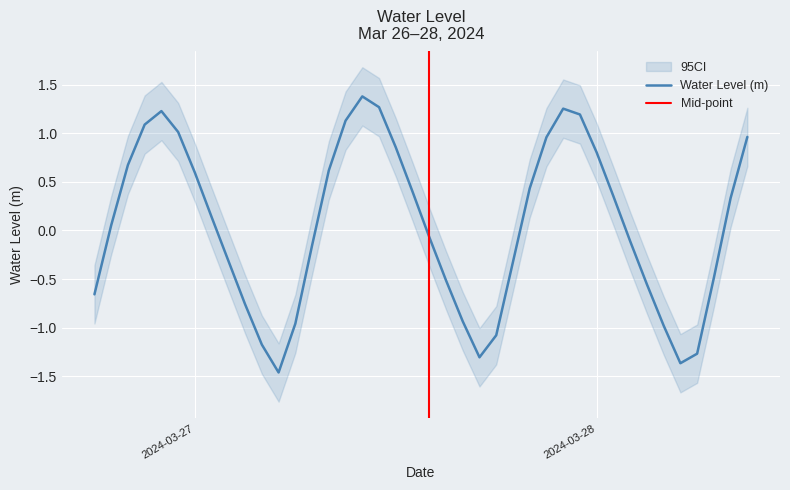

What value does the data have at 2024-03-26 20:00:00?

0.7